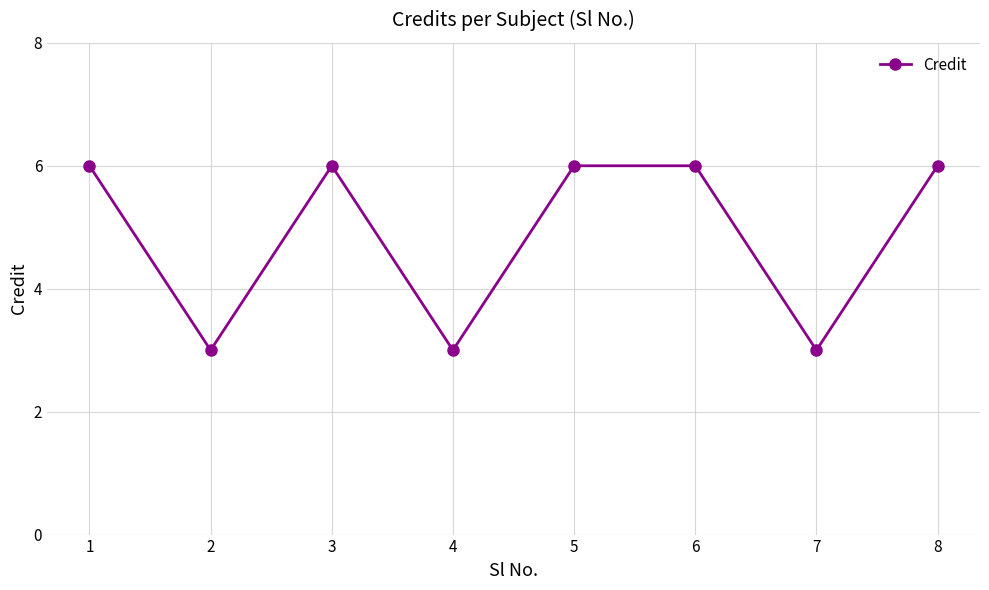

Does the chart display data point markers on the line(s)?

Yes